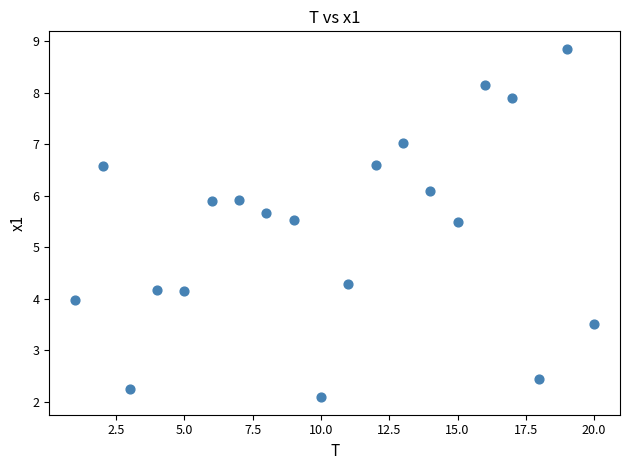

What is the range of Y values (max minus min)?

6.8